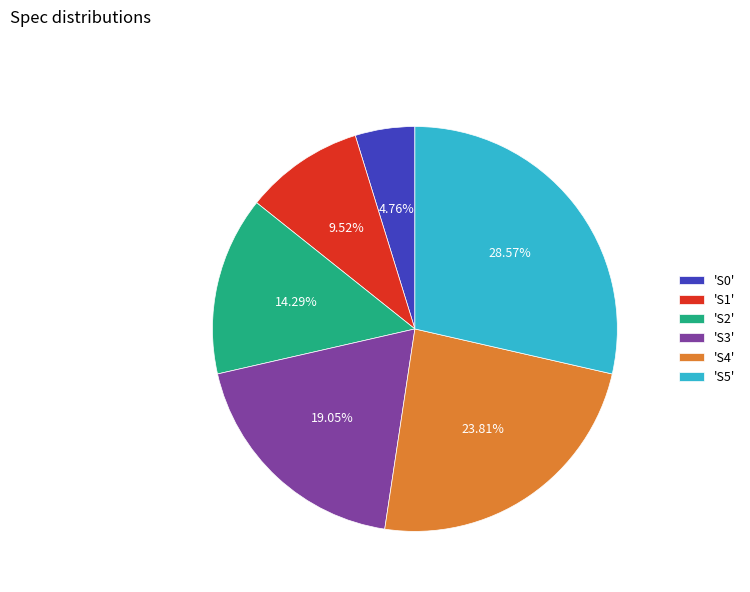

To the nearest percent, what is the difference between the largest and smallest slice percentages?

24%